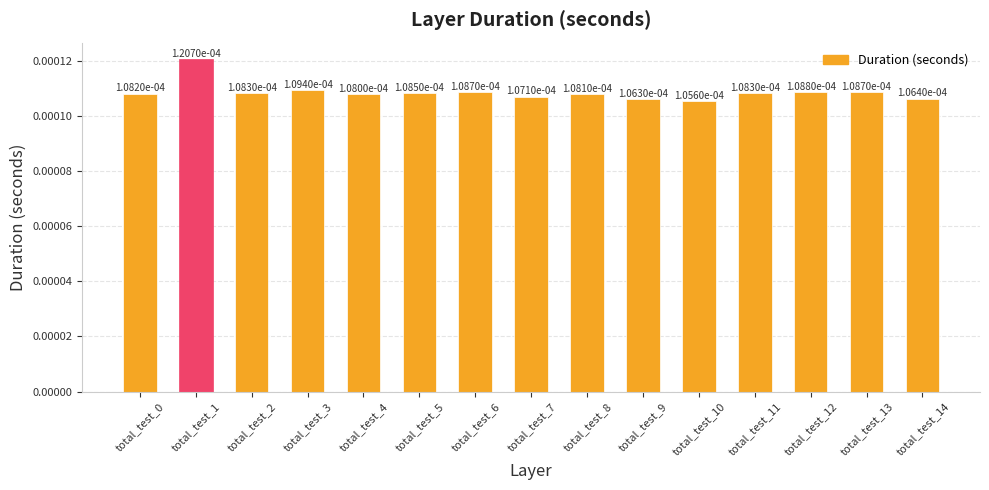

How many values are between 0 and 1?

15